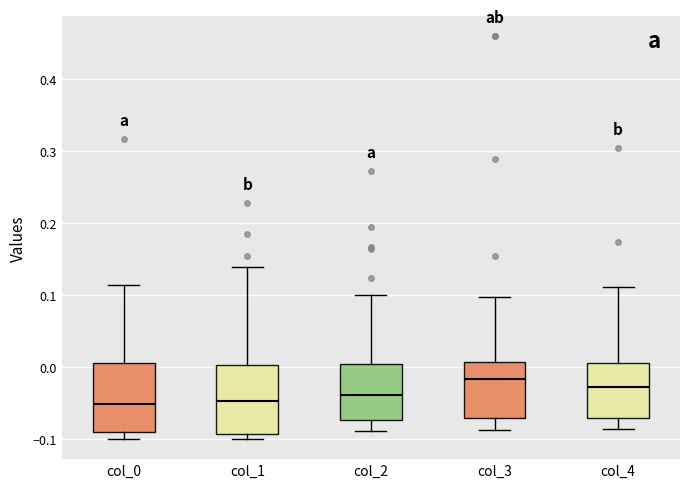

Where does the lower whisker of the box for col_4 end on the y-axis? The values are not printed on the chart, so give them approximately, as read against the axis.

-0.09